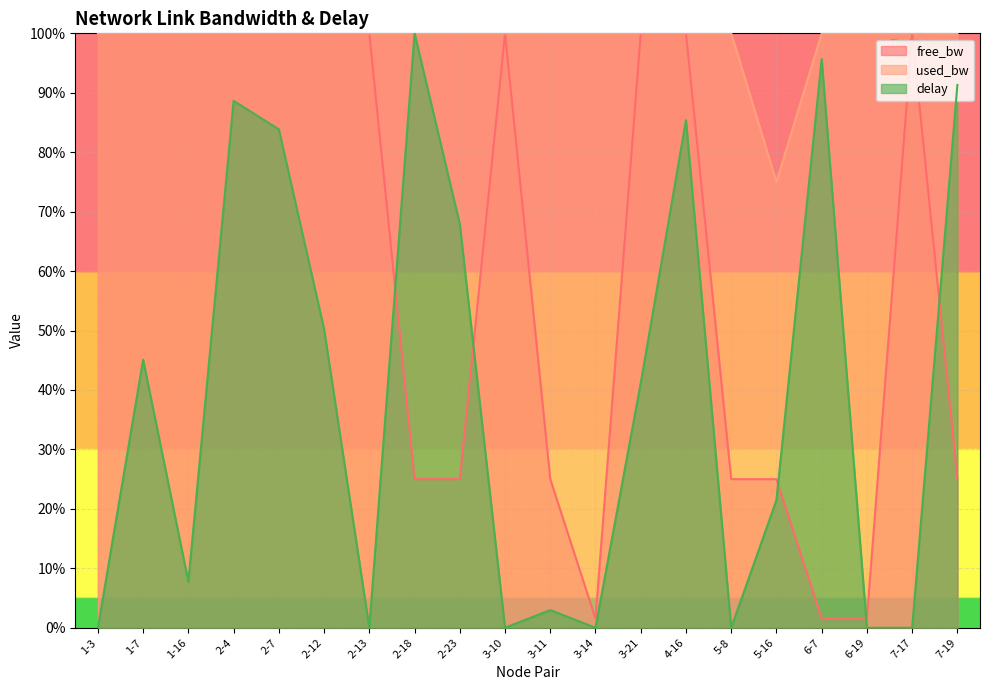

Which series has the widest spread of values?

delay